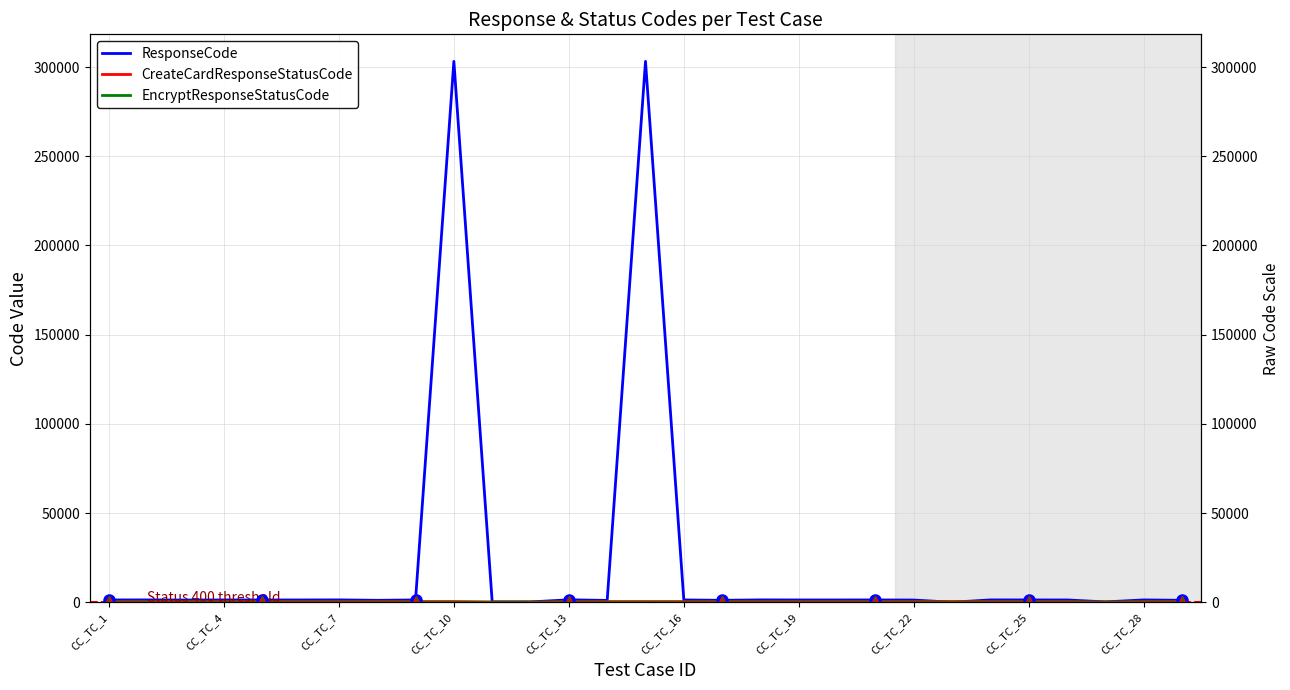

What is the value of the EncryptResponseStatusCode point at the 11th from the left?

200